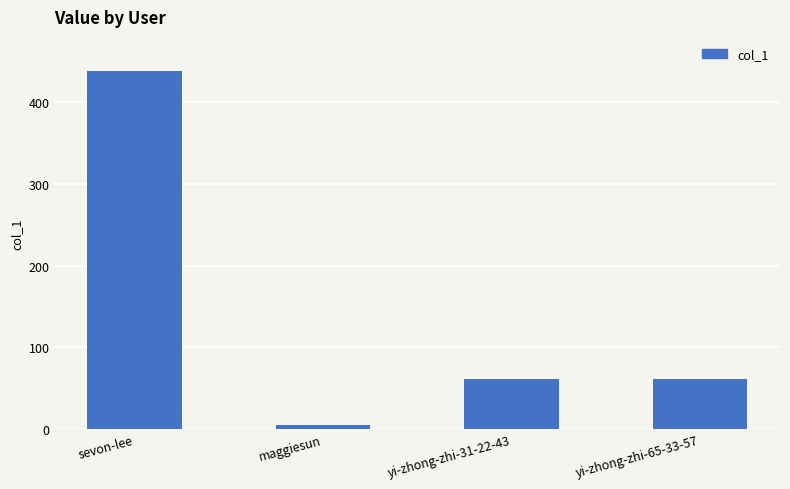

What value does the data have at yi-zhong-zhi-31-22-43, to the nearest 50?

50